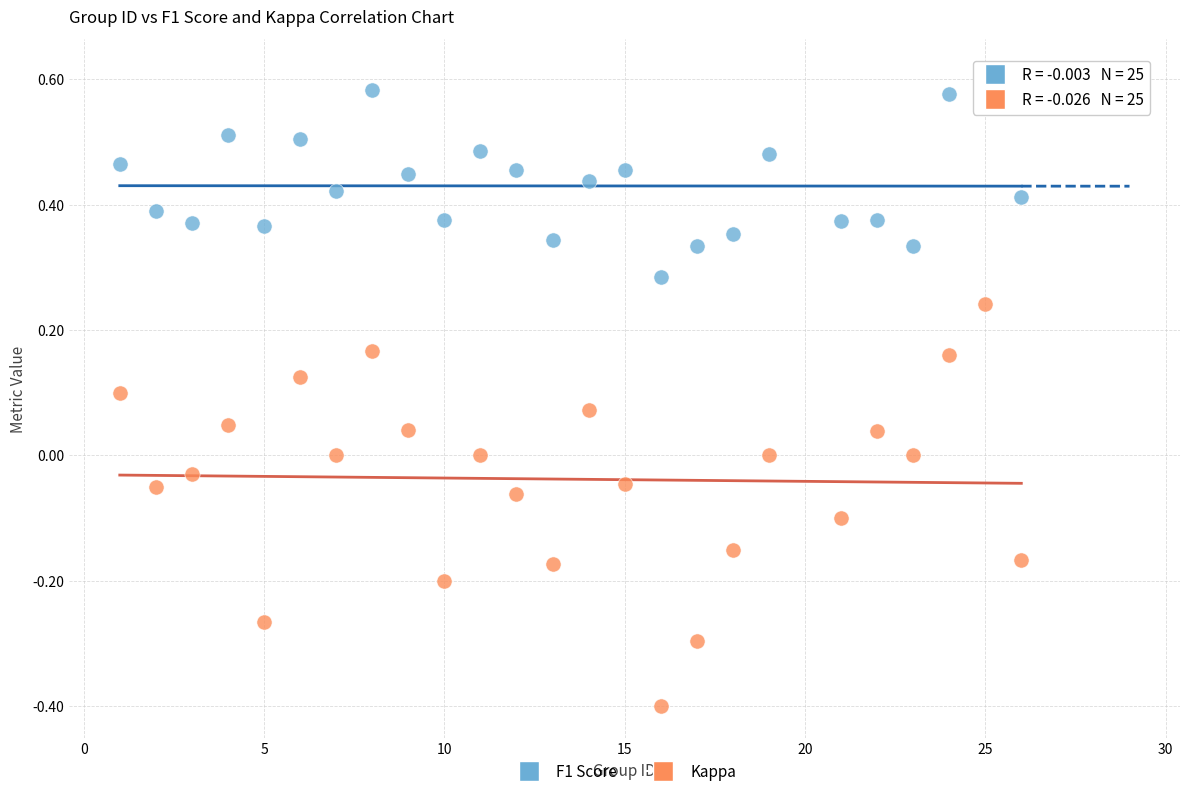

What is the X range (max minus min) for the scatter plot?

25.0